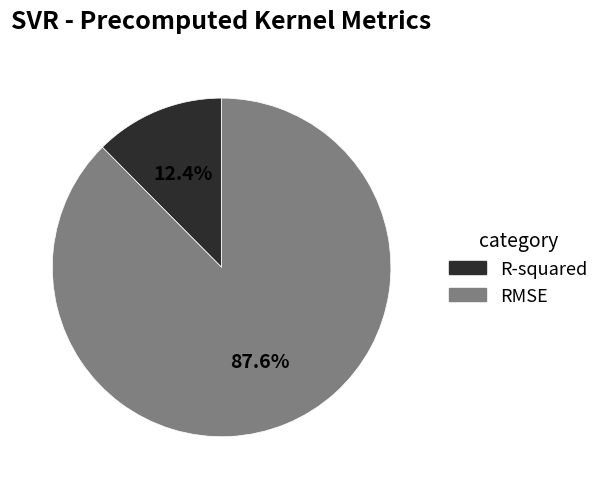

What percentage is NOT represented by R-squared?

87.6%